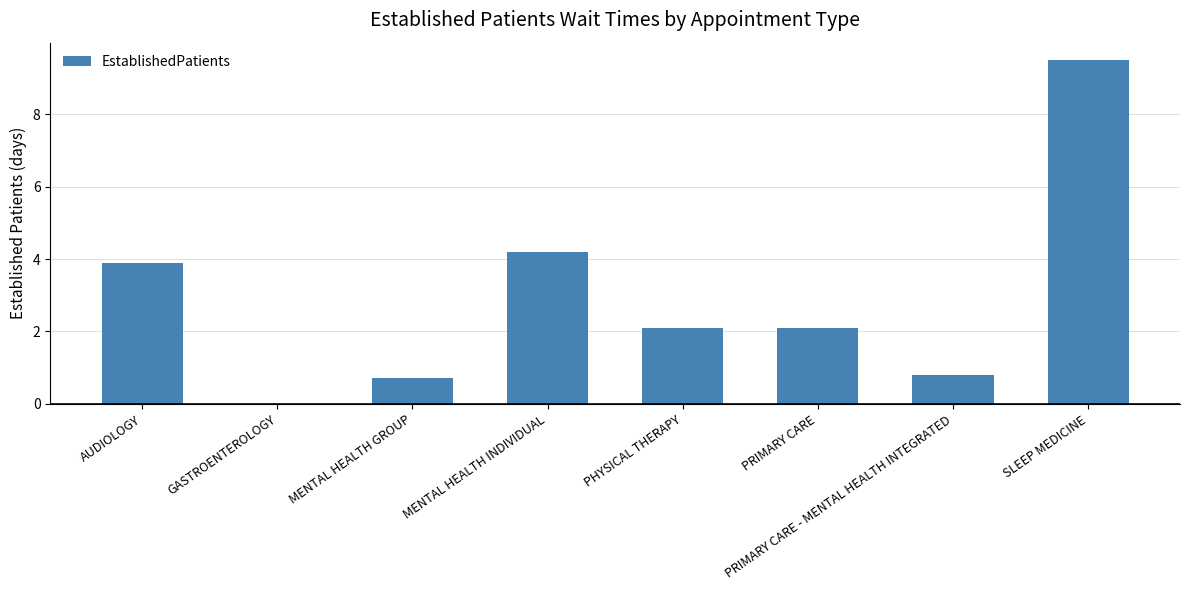

Which category has the highest value across all series?

SLEEP MEDICINE